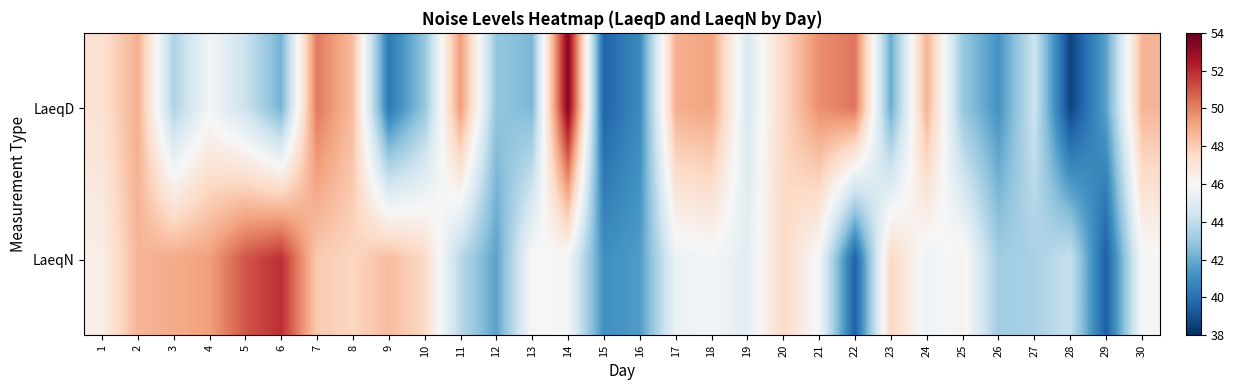

Between 6 and 14, which is larger?

14